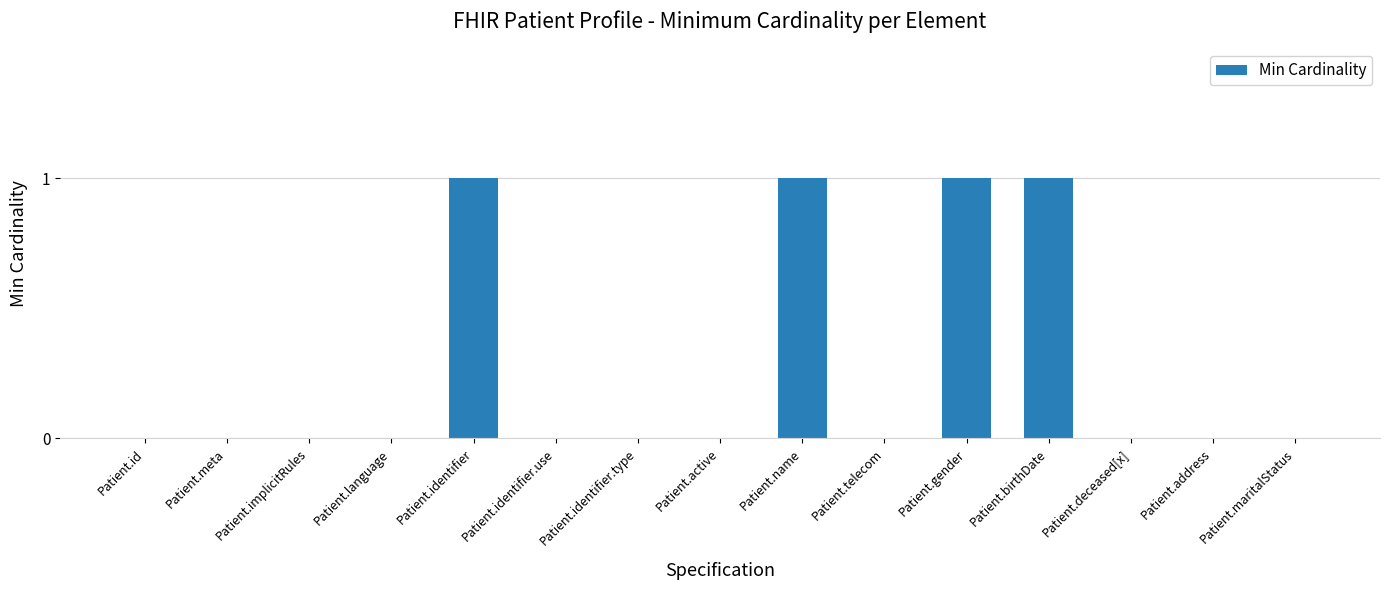

The chart shows a value of 0 at Patient.telecom. True or false?

True